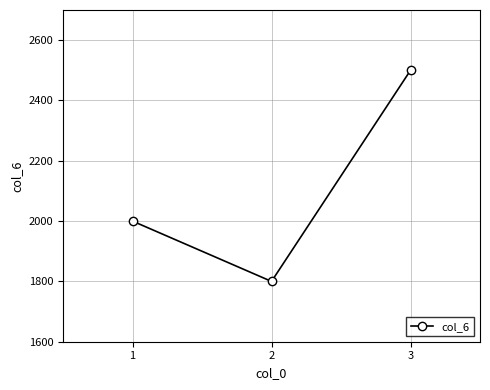

What is the sum of all values?

6300